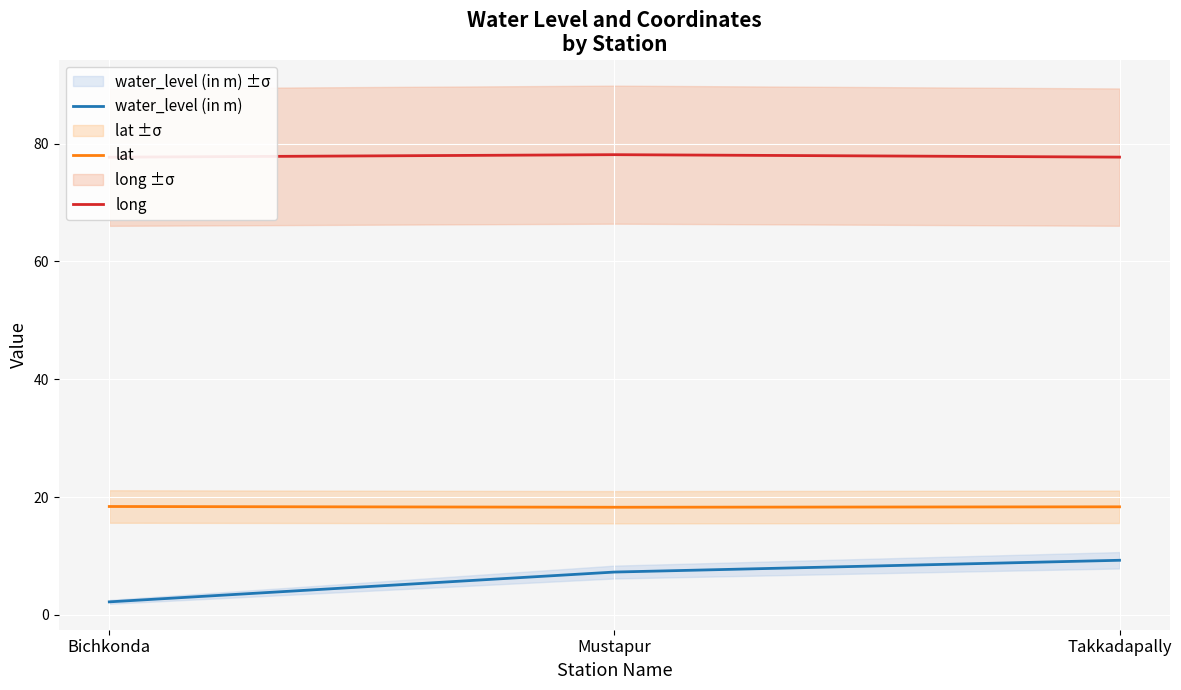

What is the total value across all series at Mustapur?

103.7